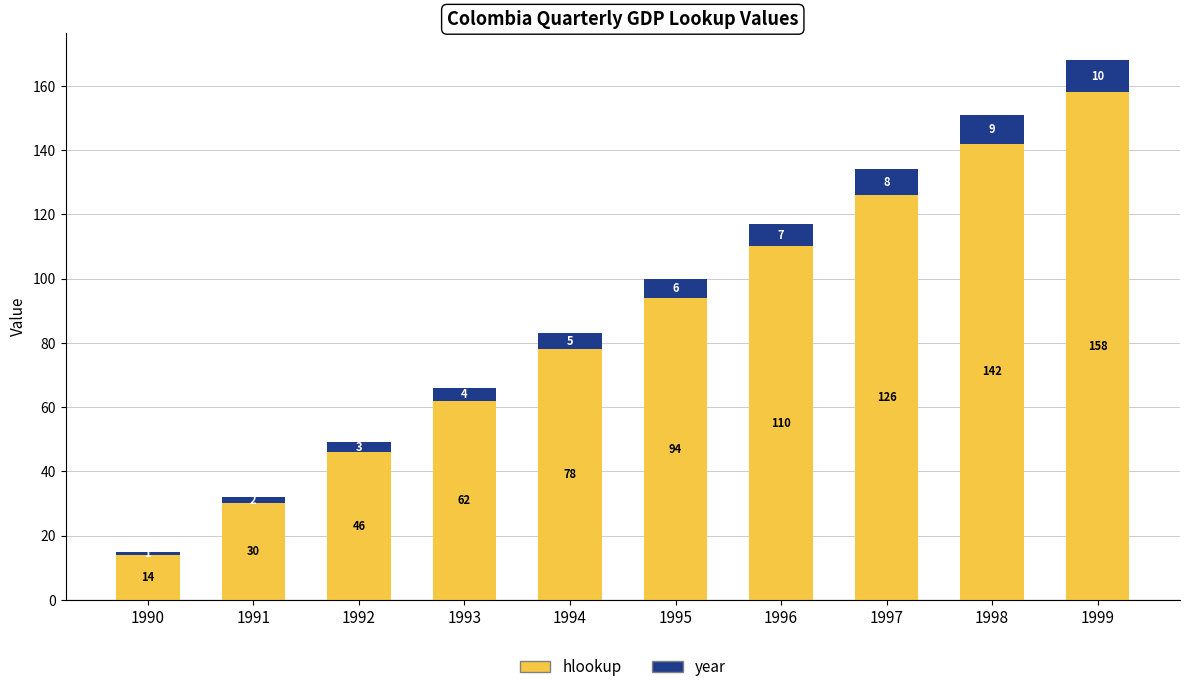

The hlookup series shows 94 at 1995. True or false?

True